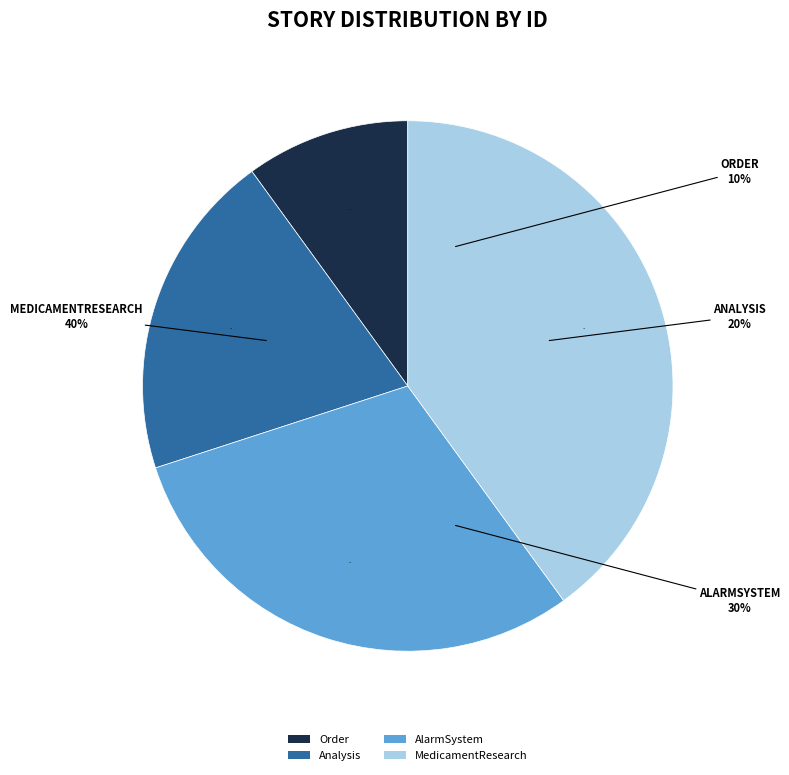

To the nearest percent, what is the combined percentage of AlarmSystem and MedicamentResearch?

70%